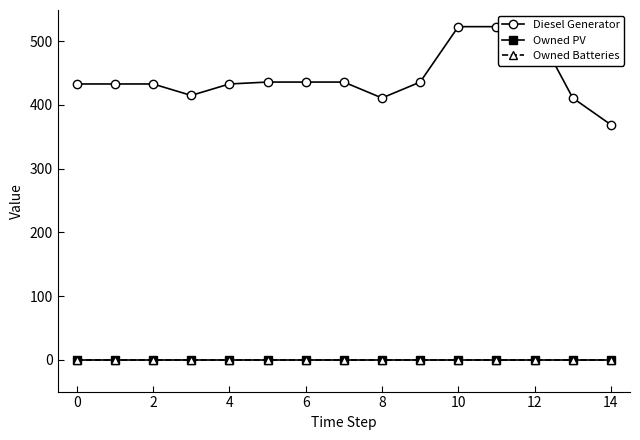

What is the difference between the second highest and minimum values in the Diesel Generator series?

154